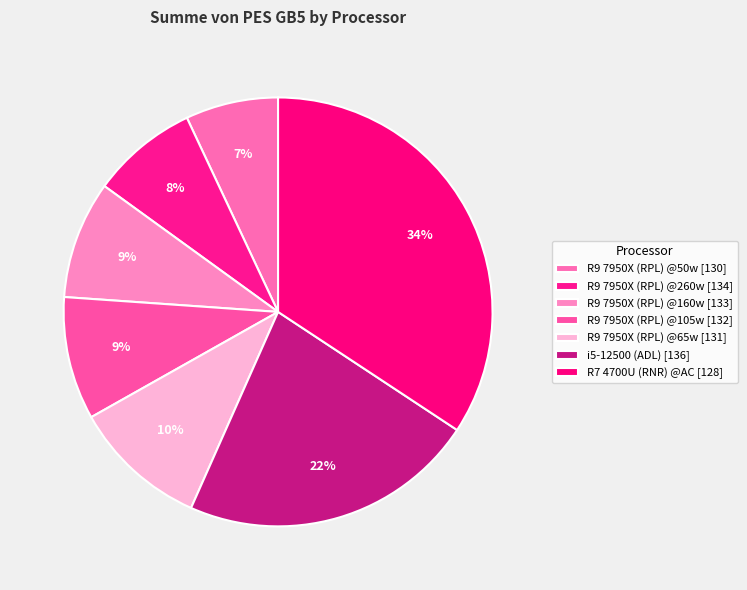

How many segments does this pie chart have?

7